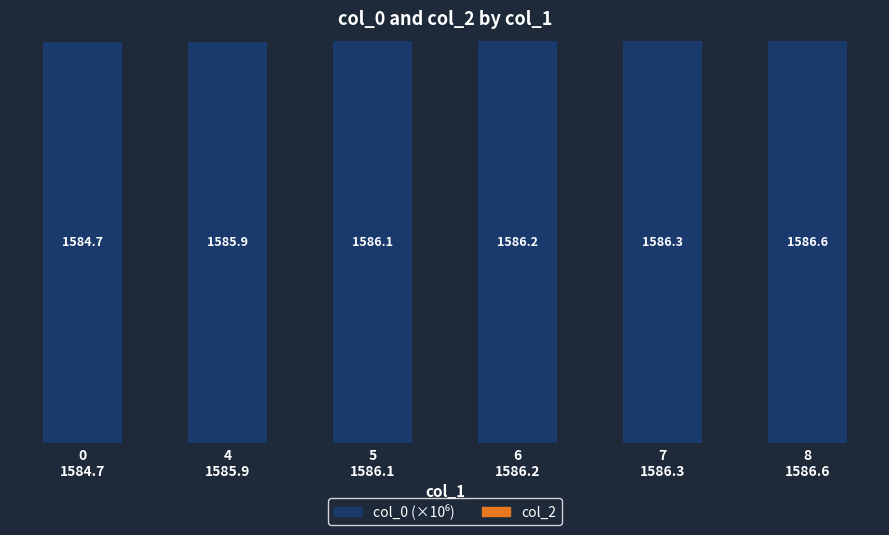

What is the smallest value displayed?

1584.7